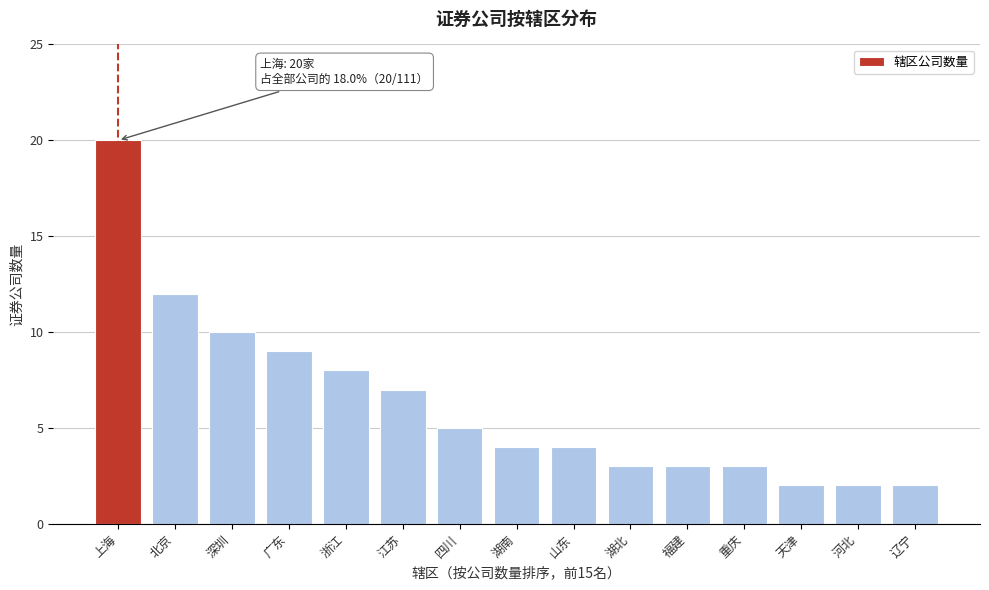

Reading left to right, what are all the values shown in this chart?

20	12	10	9	8	7	5	4	4	3	3	3	2	2	2